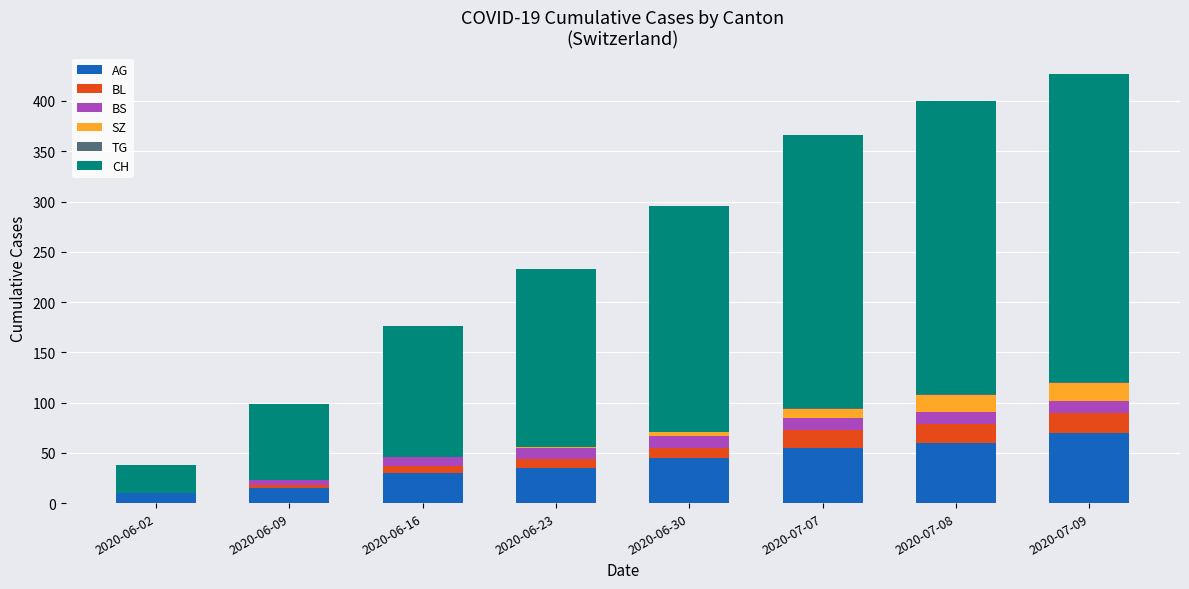

At which label does AG reach its peak?

2020-07-09